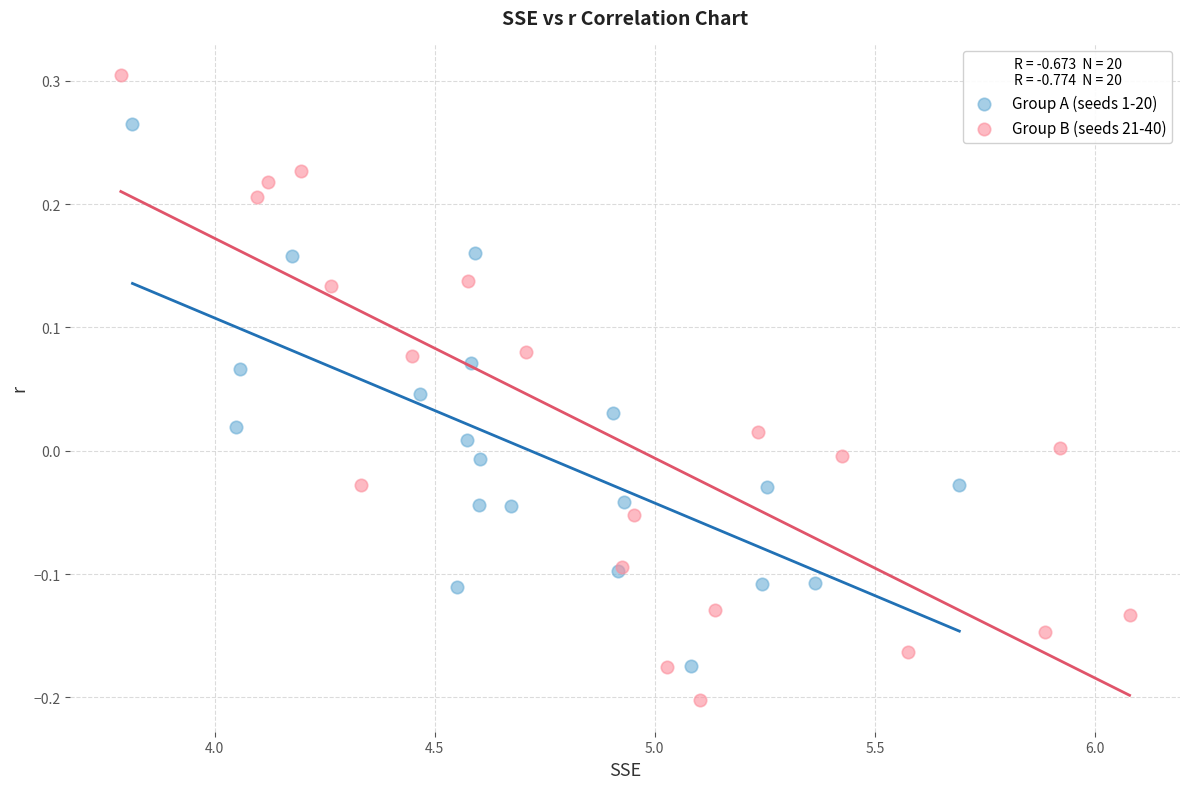

Which series reaches the maximum Y coordinate?

Group B (seeds 21-40)